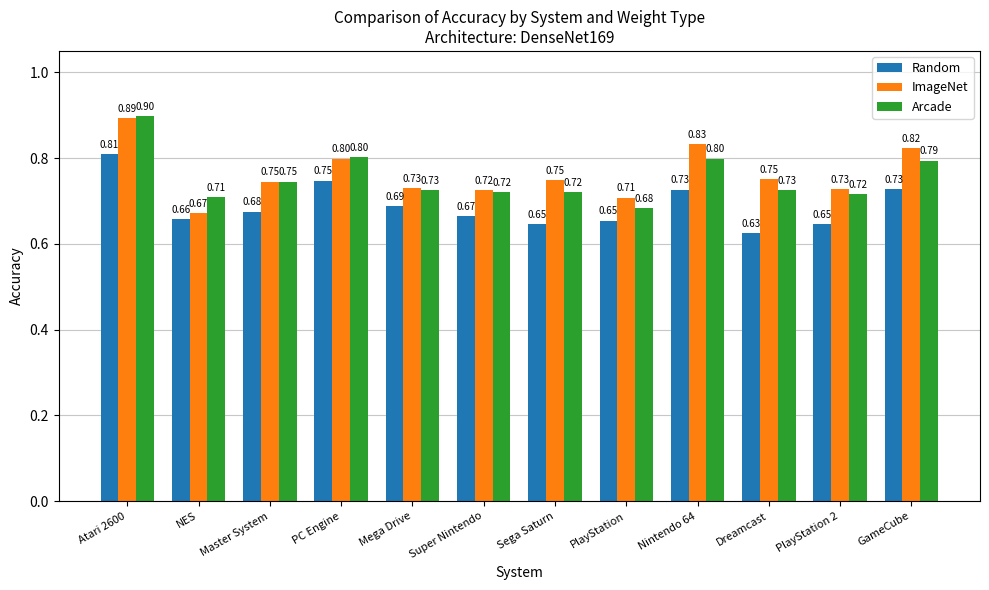

List the series in order of their peak value, lowest first.

Random, ImageNet, Arcade